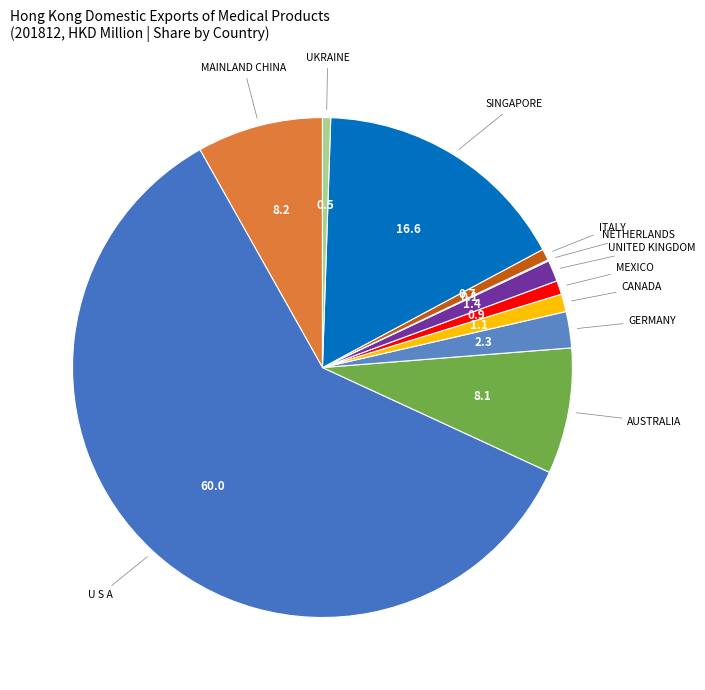

Is the sum of U S A and ITALY greater than half?

Yes